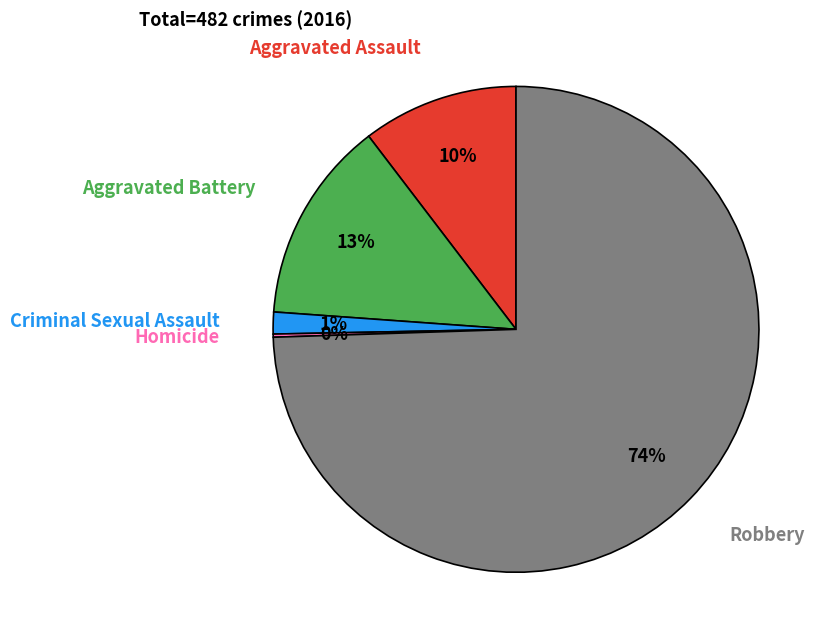

Does any single category account for the majority?

Yes